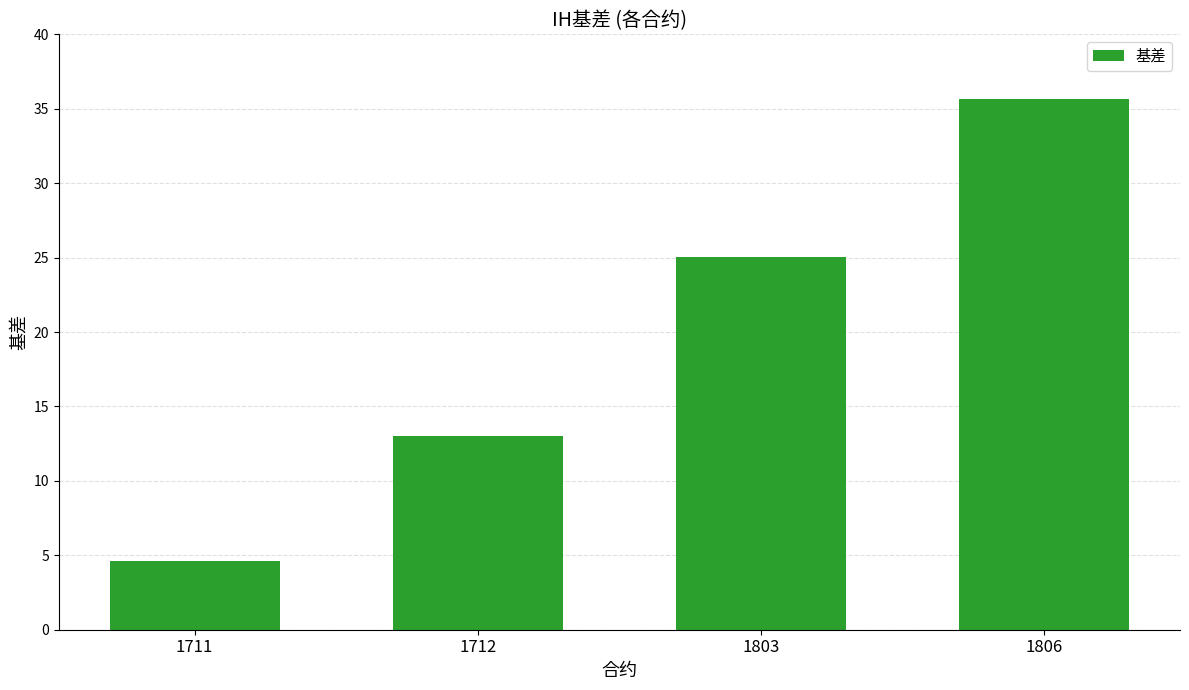

What is the minimum value shown in the chart?

4.6